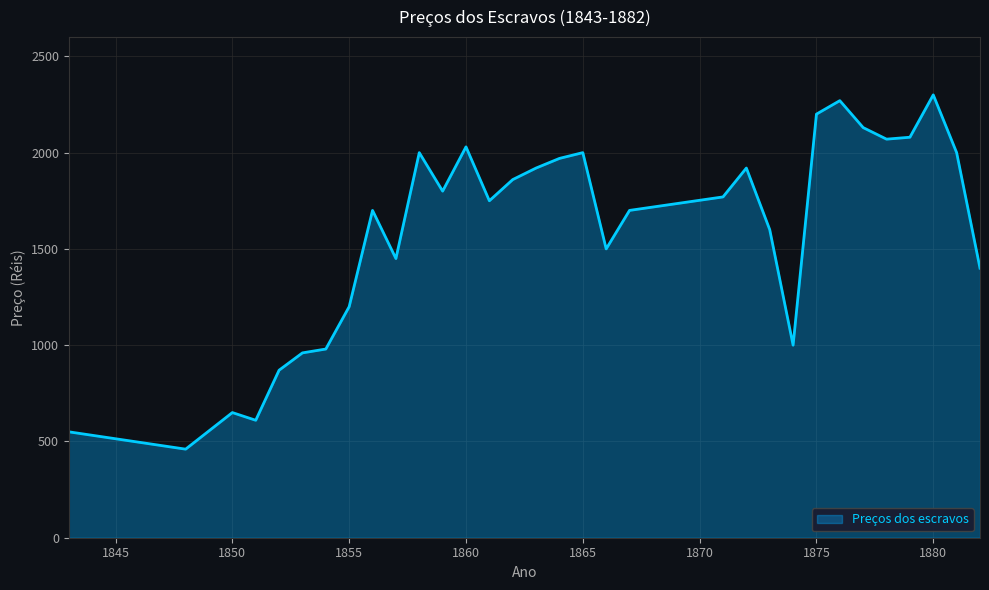

Count the number of data series in this chart.

1